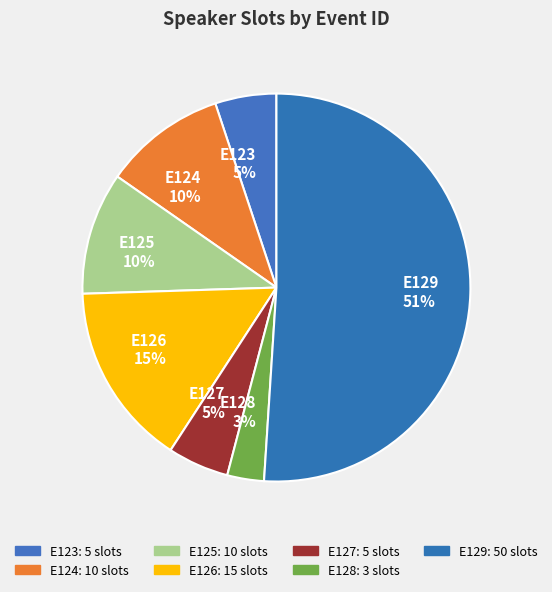

Is there any slice that represents more than half of the pie?

Yes